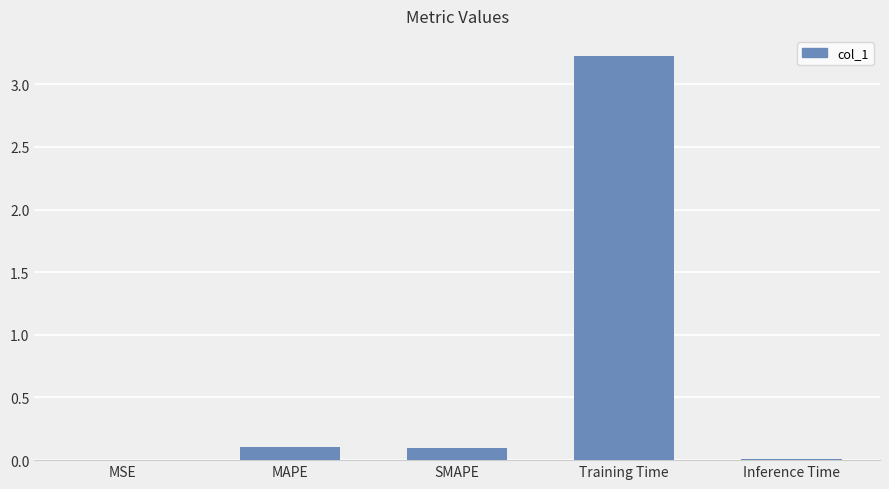

The chart shows a value of 0.1 at MAPE. True or false?

True